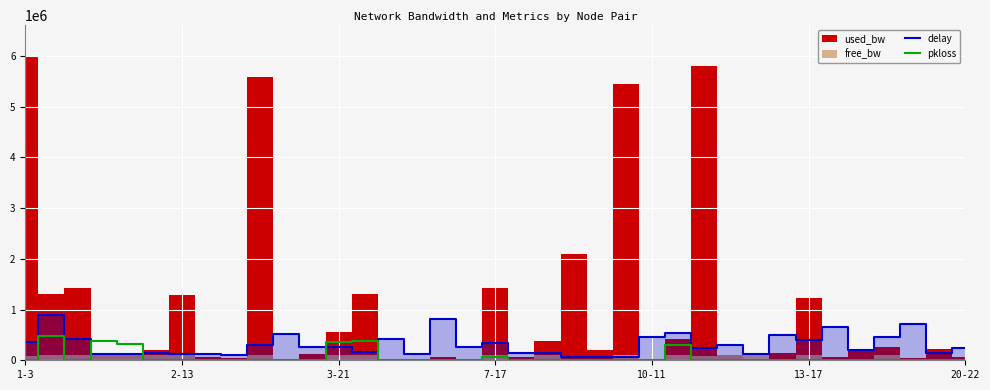

What is the maximum value for pkloss?

480486.7